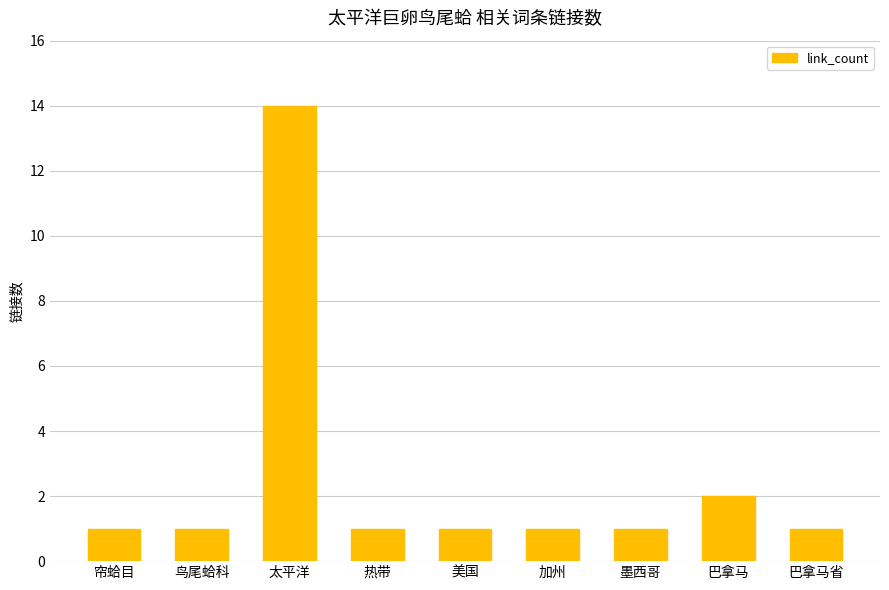

Which label corresponds to the largest value in the chart?

太平洋